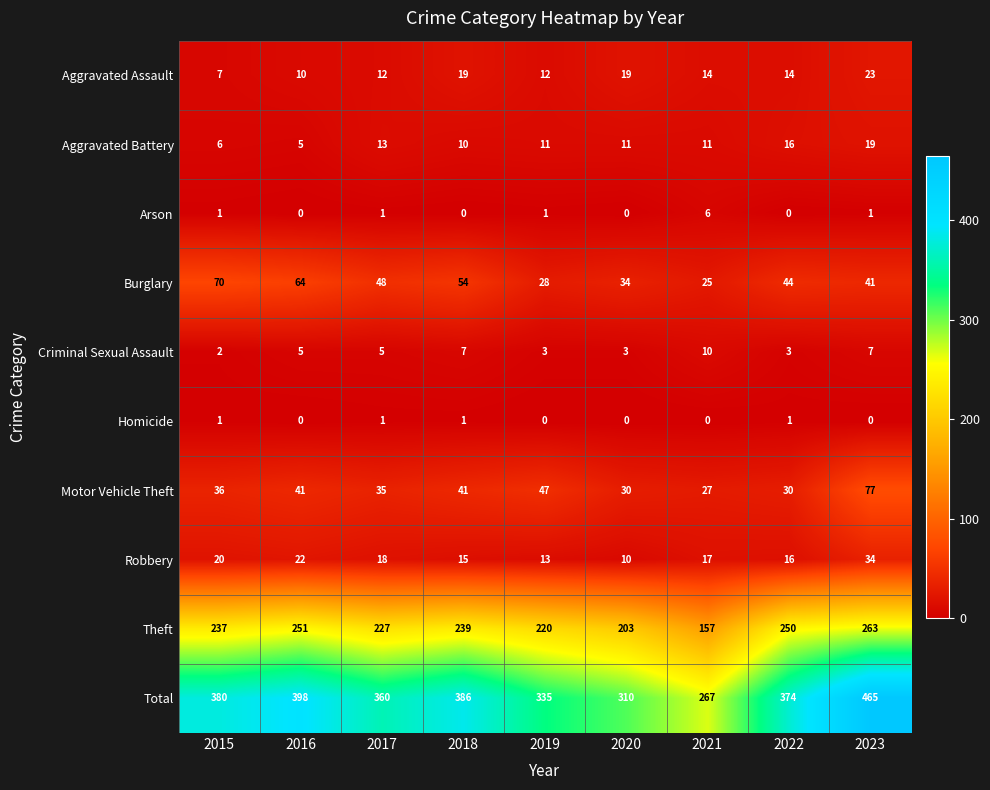

Which category has the lowest value in the Robbery series?

2020